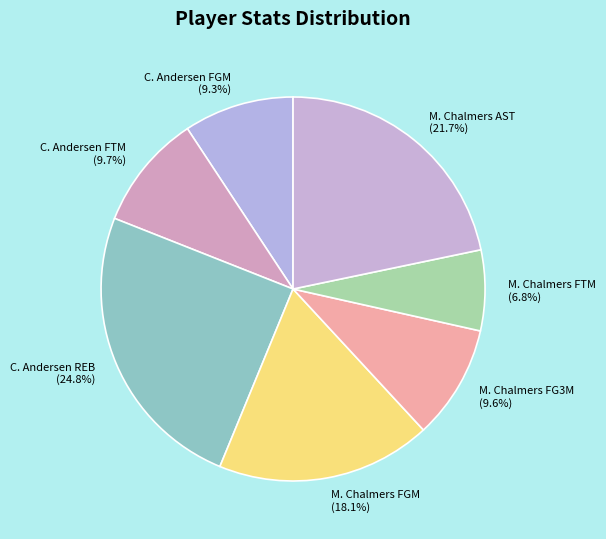

To the nearest percent, what is the difference between the largest and smallest slice percentages?

18%